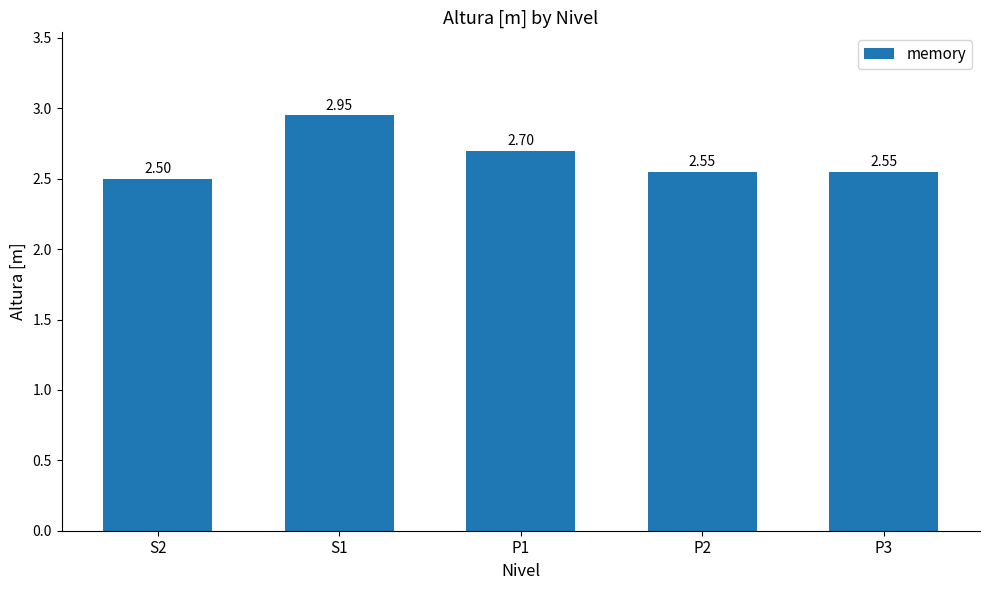

True or false: the data shows 1.2 at S1.

False